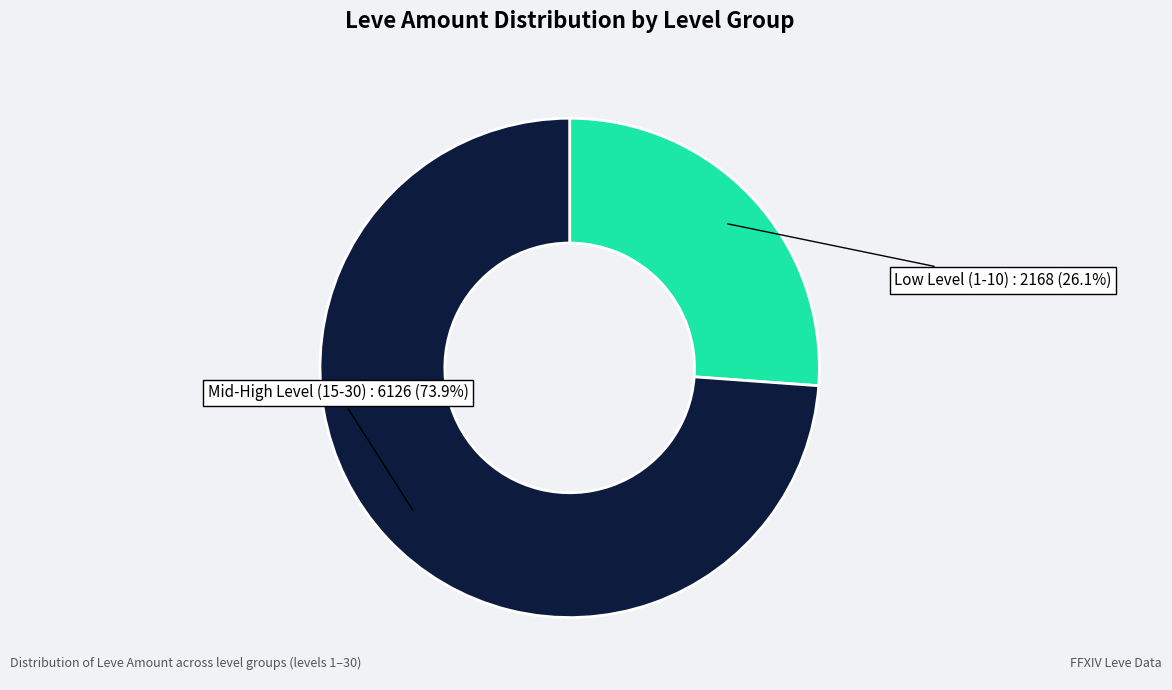

Is there any slice that represents more than half of the pie?

Yes